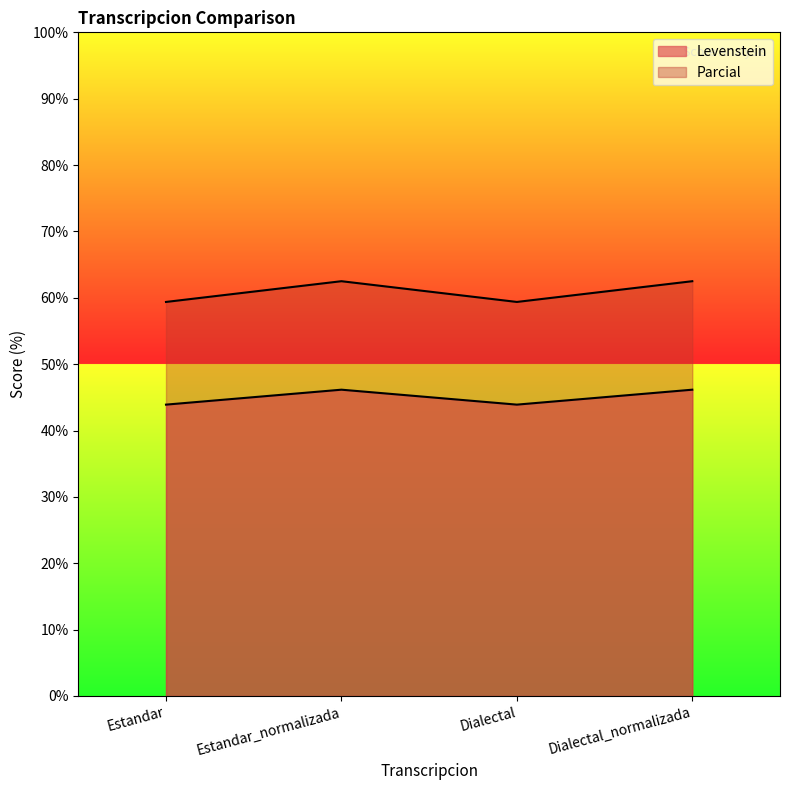

What is the difference between the Parcial values at Dialectal_normalizada and Estandar?

2.3